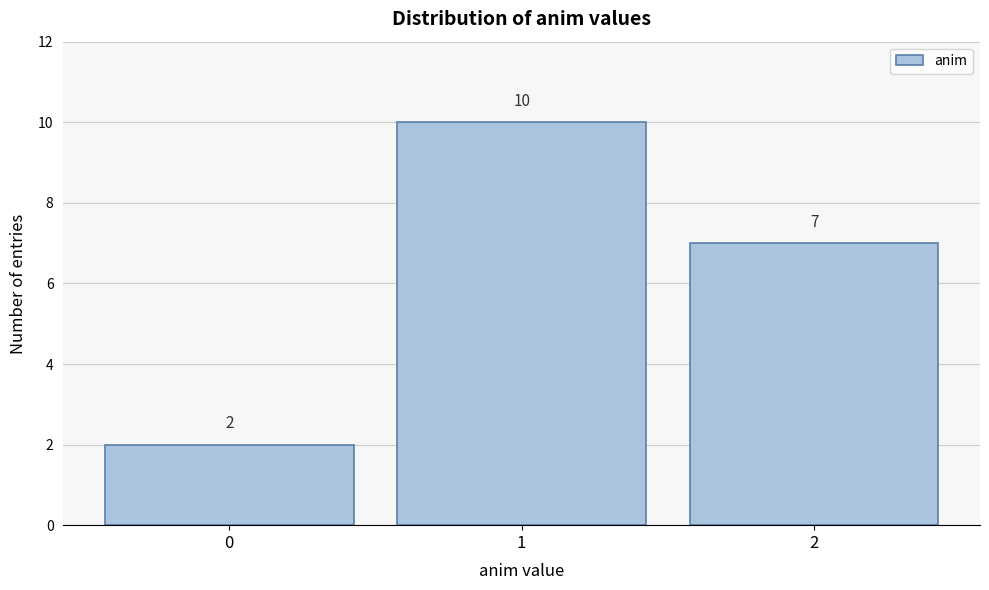

Reading left to right, transcribe all the data shown in this chart.

0=2	1=10	2=7